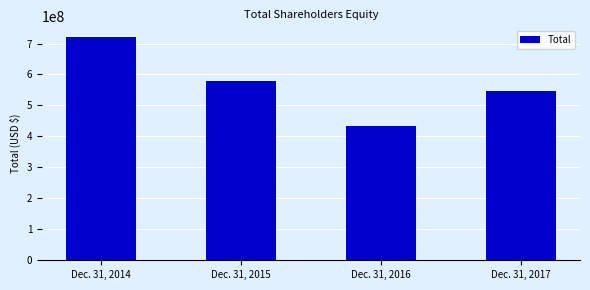

The chart shows a value of 288889009 at Dec. 31, 2014. True or false?

False